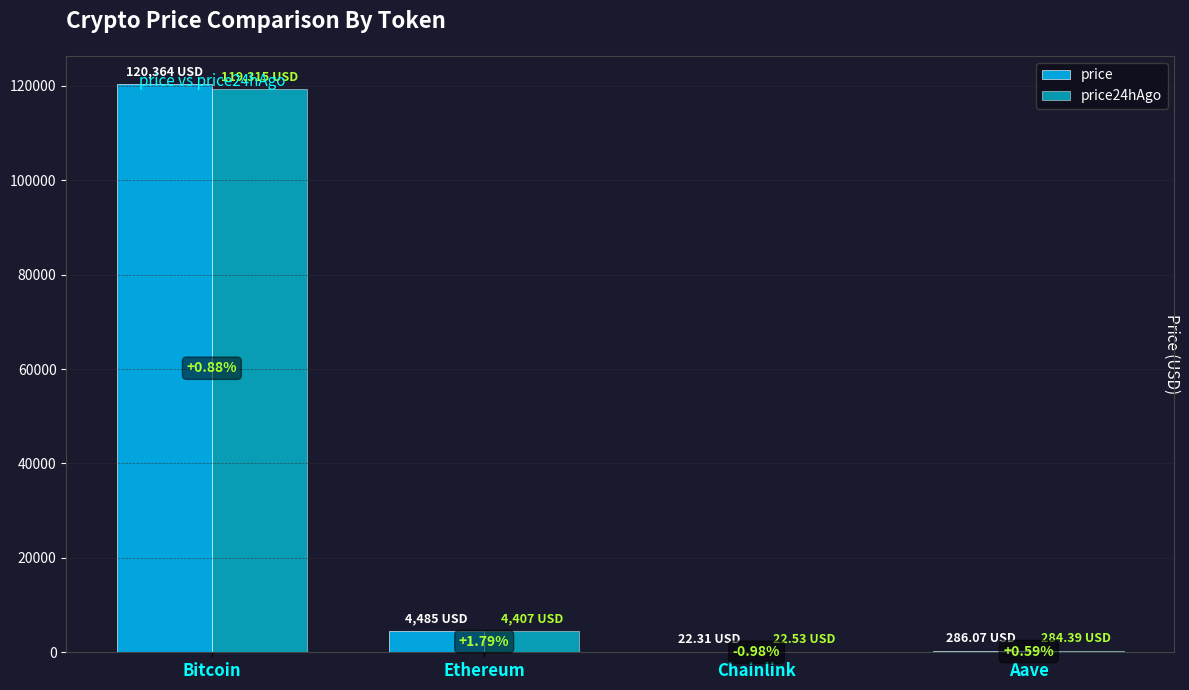

Rank the categories by price24hAgo value from highest to lowest.

Bitcoin, Ethereum, Aave, Chainlink